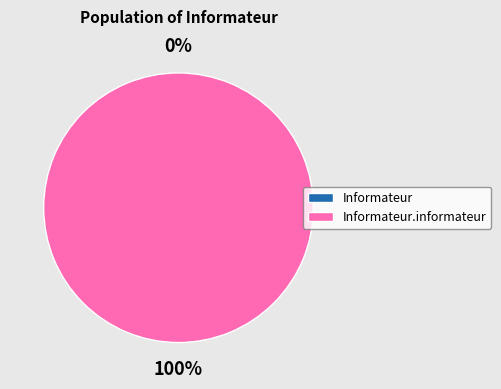

Count the number of slices in the pie.

2